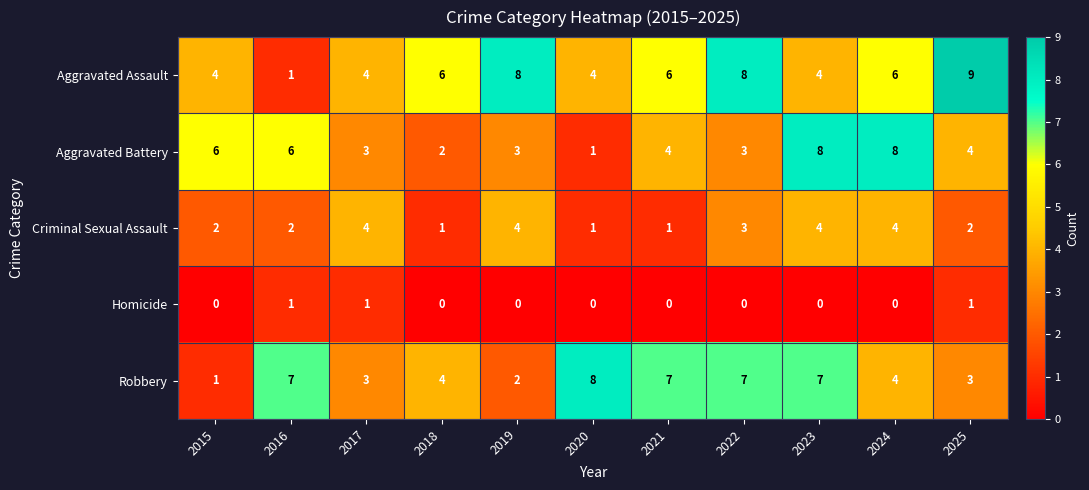

How many Aggravated Battery values are between 3 and 6?

7